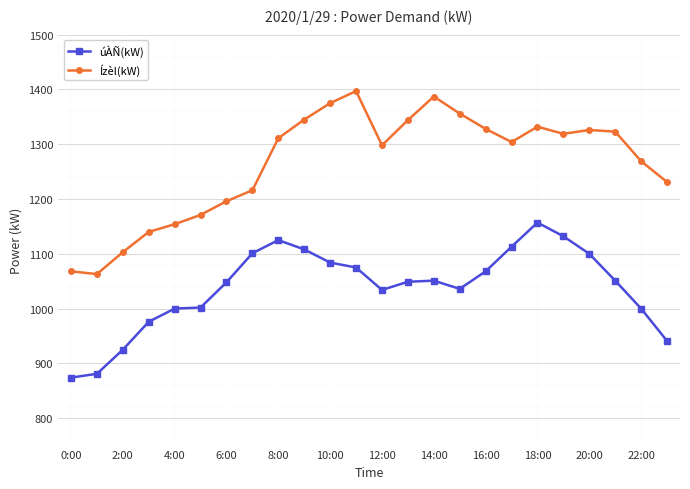

List the series in order of their overall mean, lowest first.

úÀÑ(kW), Ízèl(kW)